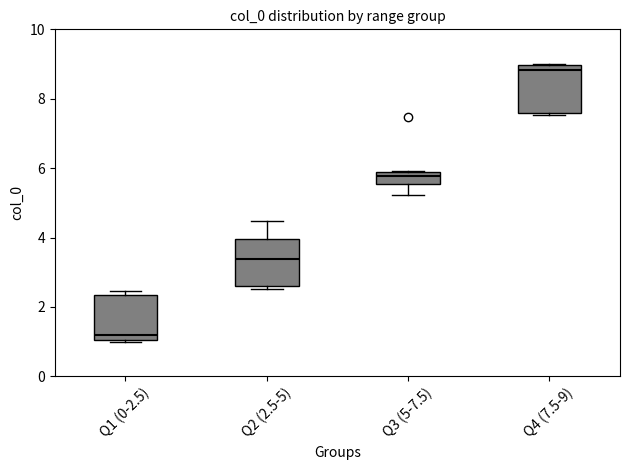

Reading left to right, read every box against the y-axis: the position of its median line, the range the box covers, and the ends of its whiskers. The values are not printed on the chart, so give them approximately, as read against the axis.

Q1 (0-2.5): median 1.2, box 1.0 to 2.4, whiskers 1.0 to 2.4 (just above the box's upper edge)
Q2 (2.5-5): median 3.4, box 2.6 to 4.0, whiskers 2.6 (just below the box's lower edge) to 4.4
Q3 (5-7.5): median 5.8, box 5.6 to 6.0, whiskers 5.2 to 6.0
Q4 (7.5-9): median 8.8, box 7.6 to 9.0, whiskers 7.6 (just below the box's lower edge) to 9.0